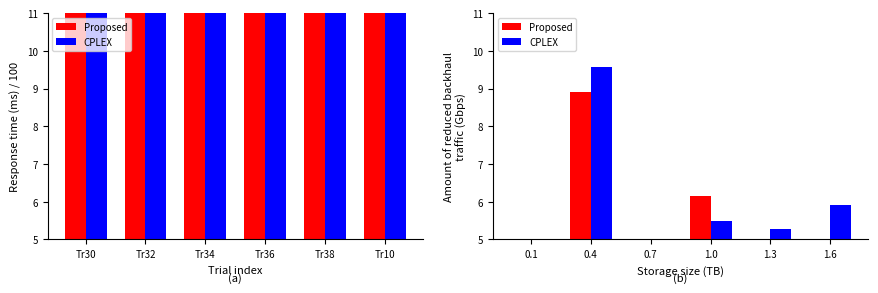

Which series changed the most between 0.1 and 1.6?

CPLEX